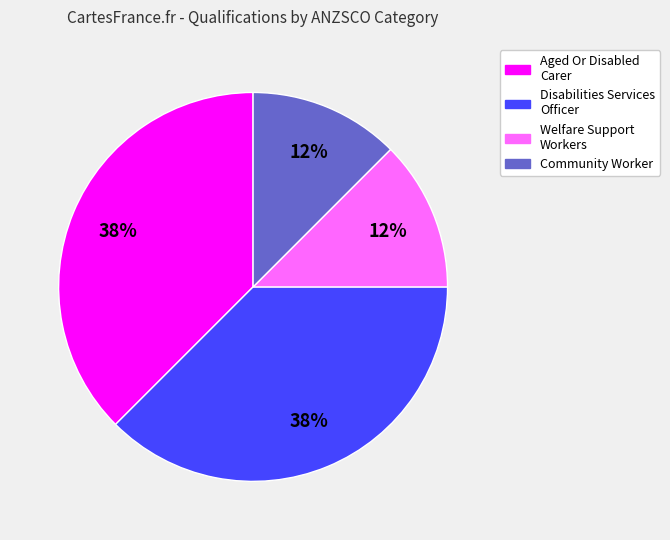

Does any single category account for the majority?

No